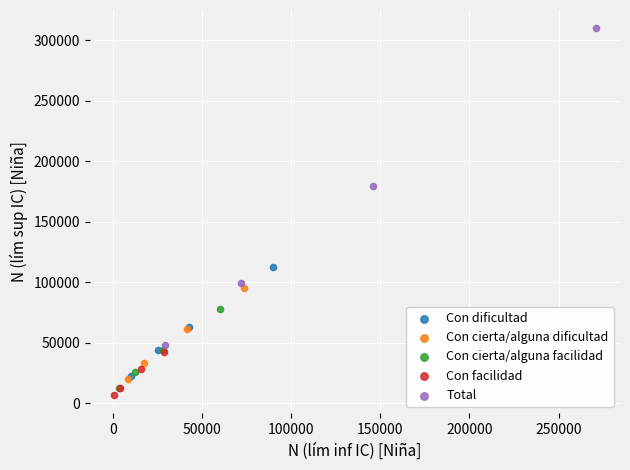

Which series contains the lowest Y value?

Con facilidad